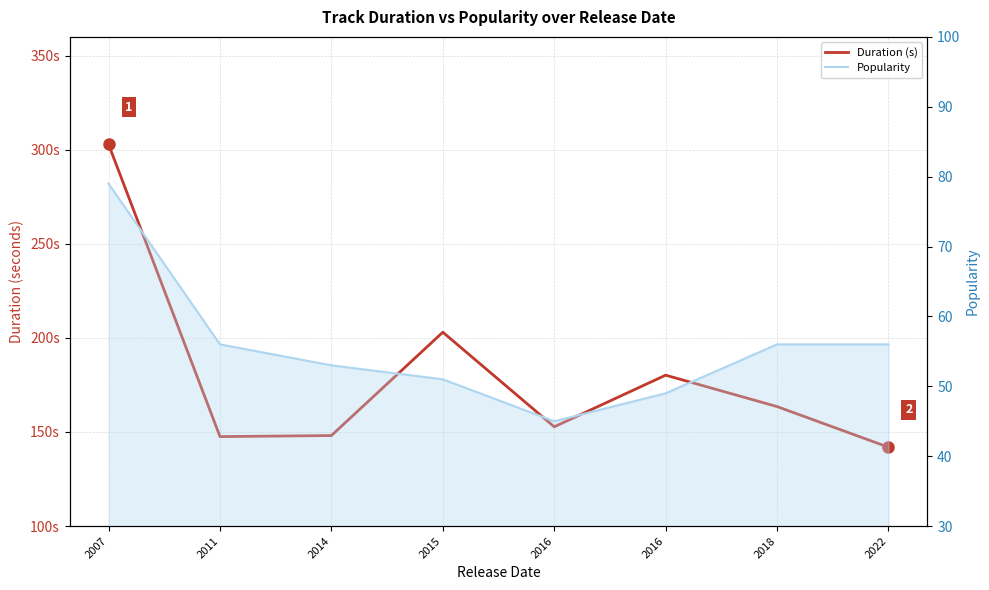

The value of Duration (s) at 2018 is 101.8. True or false?

False